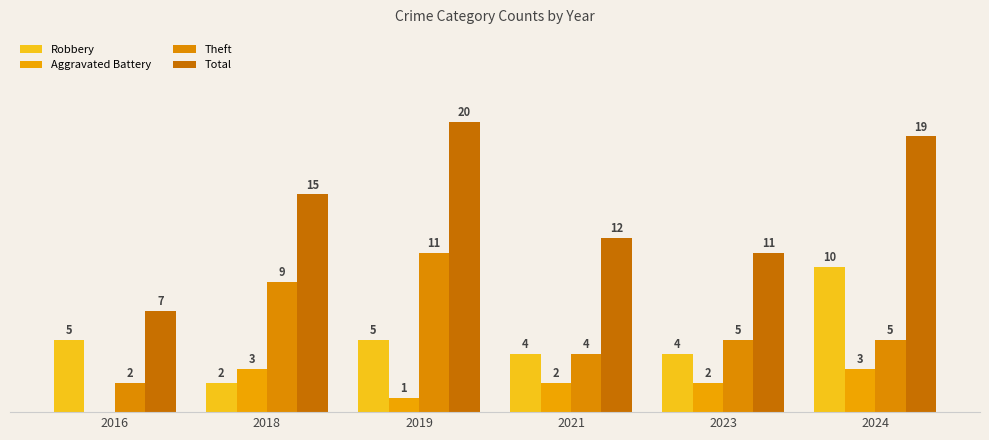

Is the value of Total at 2018 greater than the value of Theft at 2023?

Yes